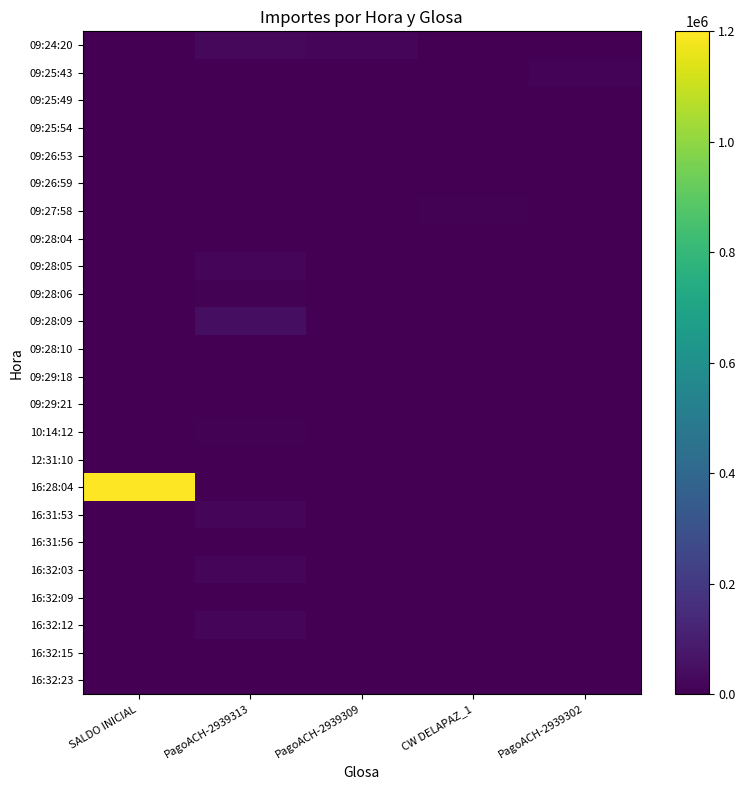

Which series has the largest range (max minus min)?

16:28:04